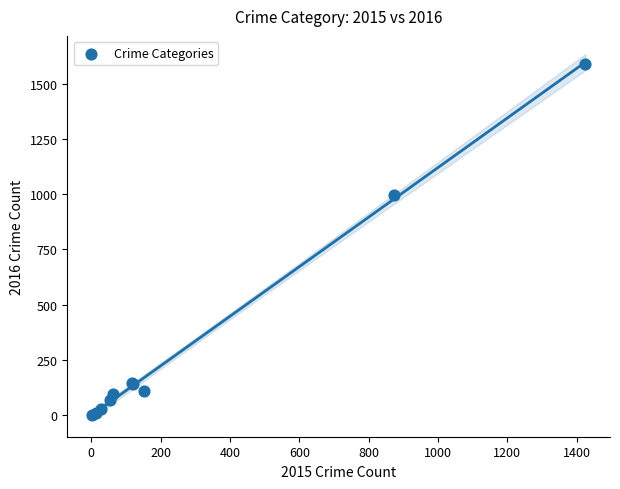

What Y value in the scatter plot is closest to 796?

999